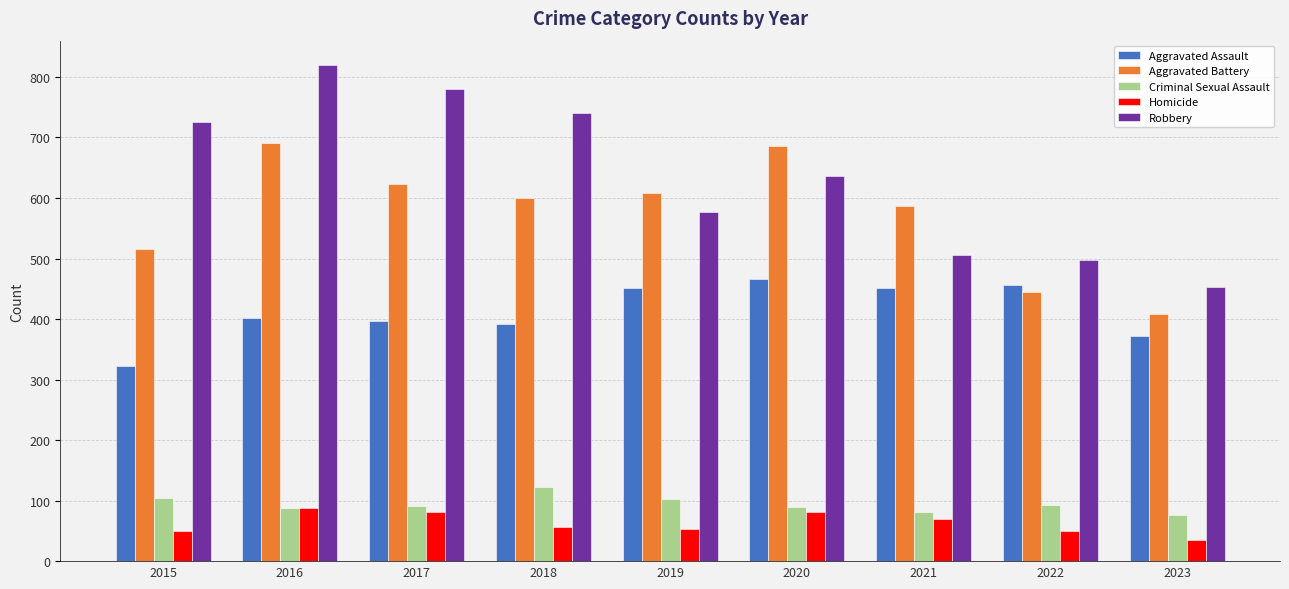

What is the average value of the Homicide series?

62